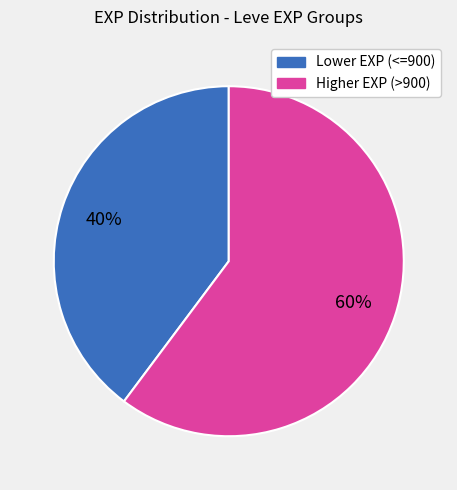

Does any single category account for the majority?

Yes